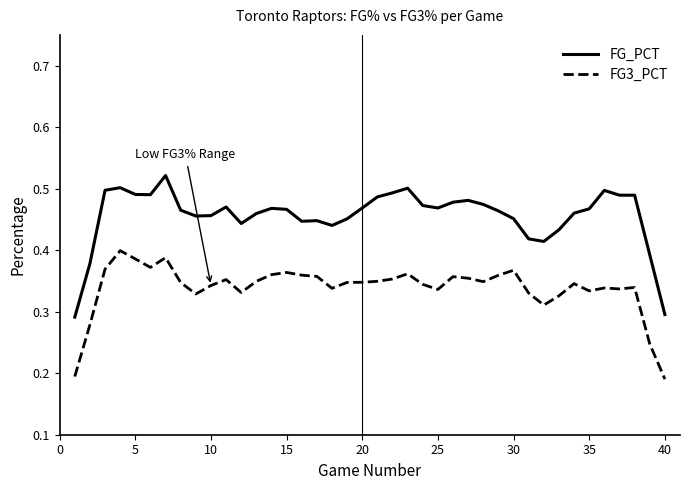

List the series in order of their overall mean, highest first.

FG_PCT, FG3_PCT